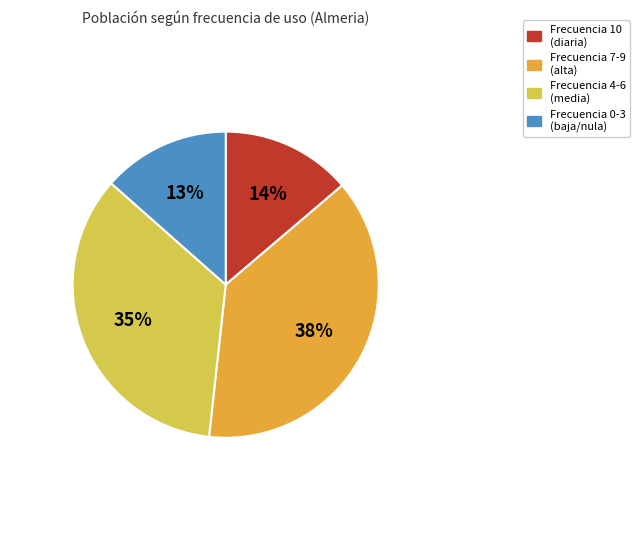

Is it true that Frecuencia 4-6 (media) is 35% of the pie?

True